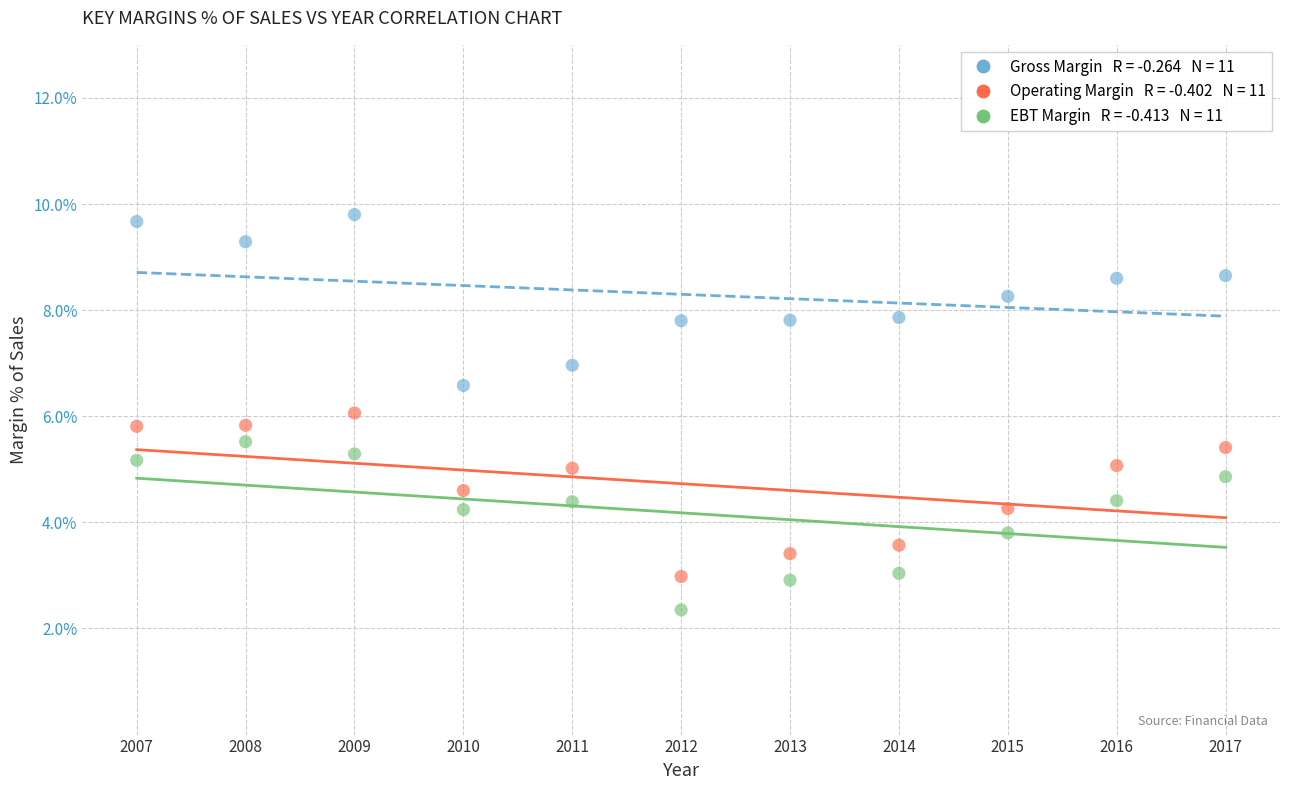

Across all data points, what is the range of X values (max minus min)?

10.0